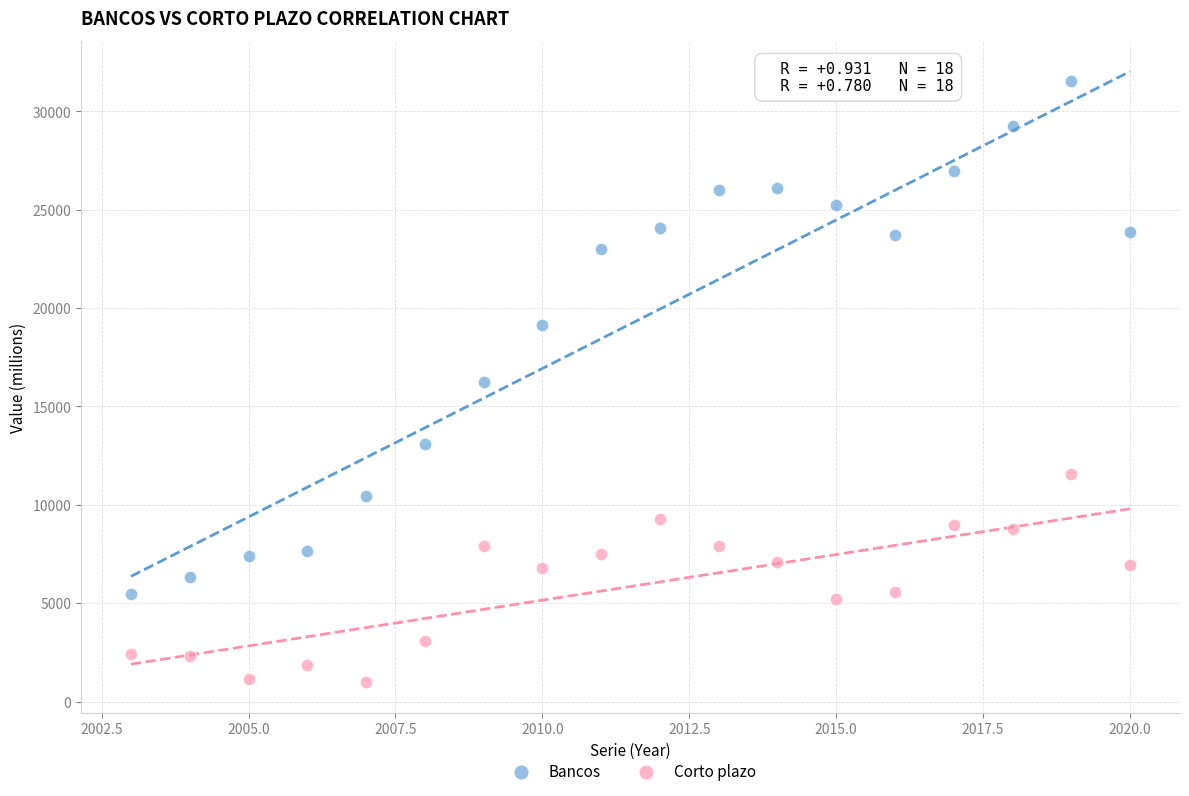

Which series contains the lowest Y value?

Corto plazo